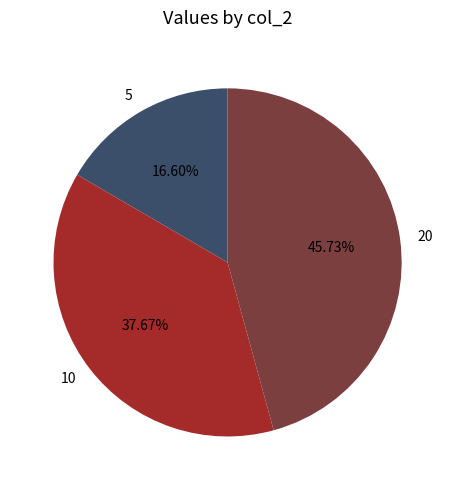

True or false: 5 accounts for 28% of the total.

False